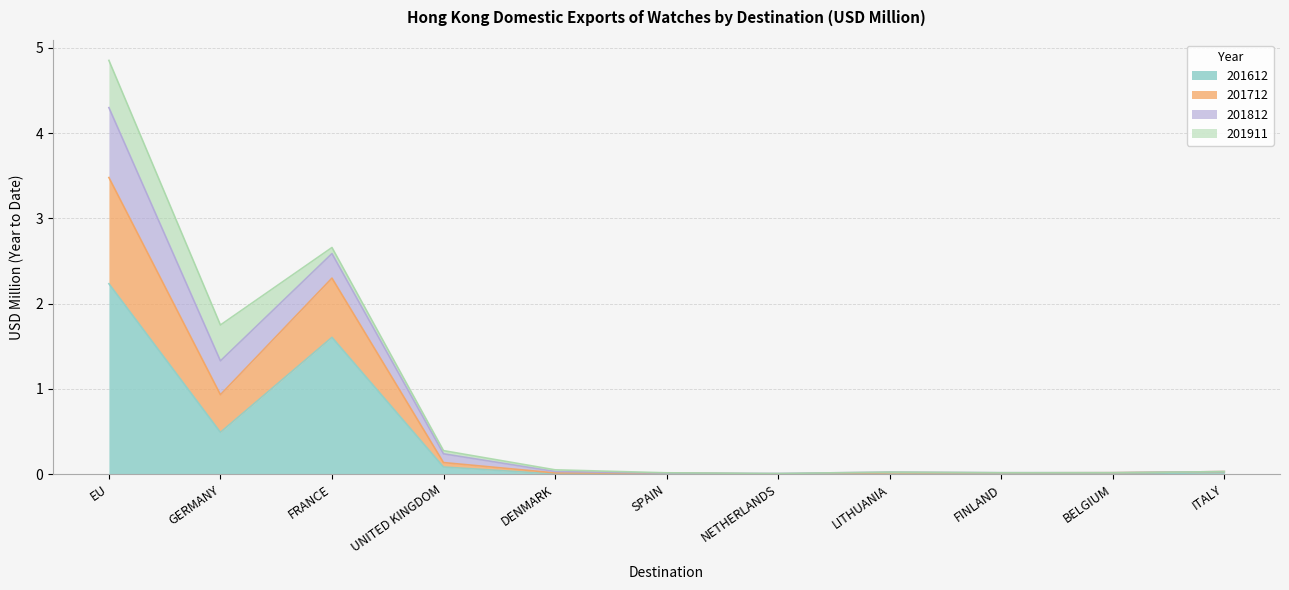

What is the greatest value displayed?

4.9